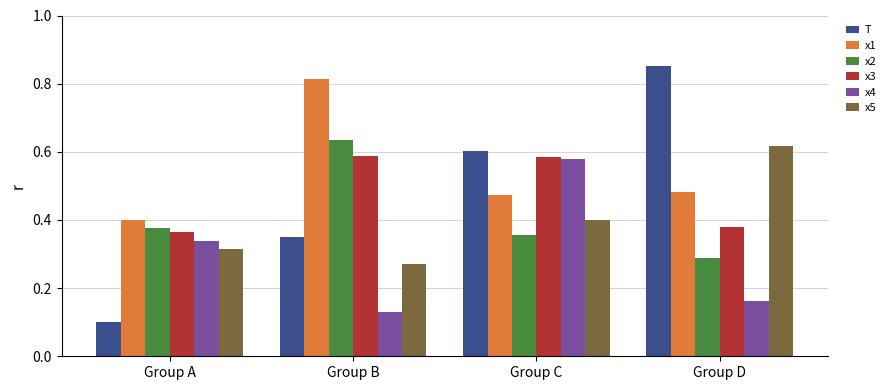

Which series has the largest total across all categories?

x1